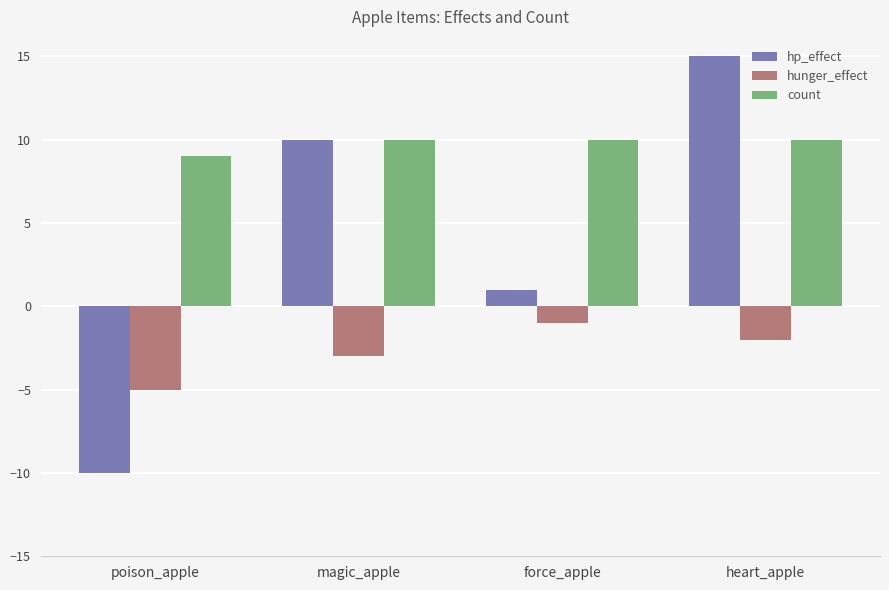

Rank the series by their maximum value, from lowest to highest.

hunger_effect, count, hp_effect